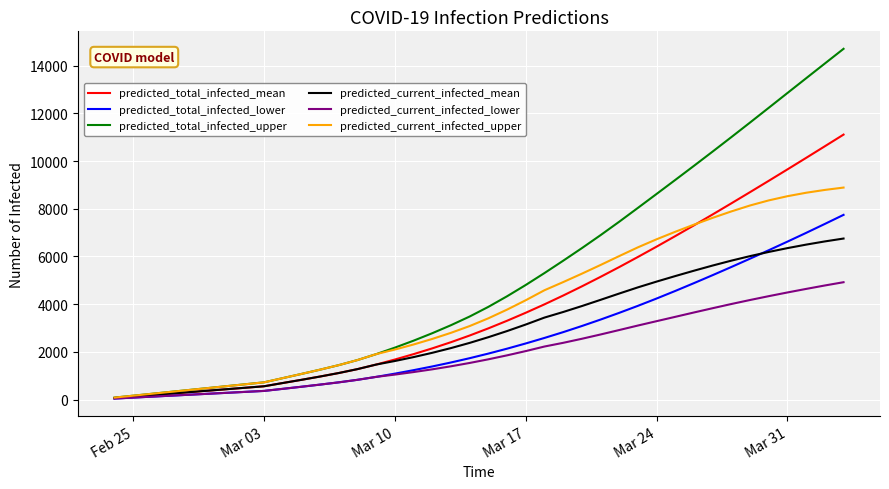

How many distinct data groups are displayed?

6